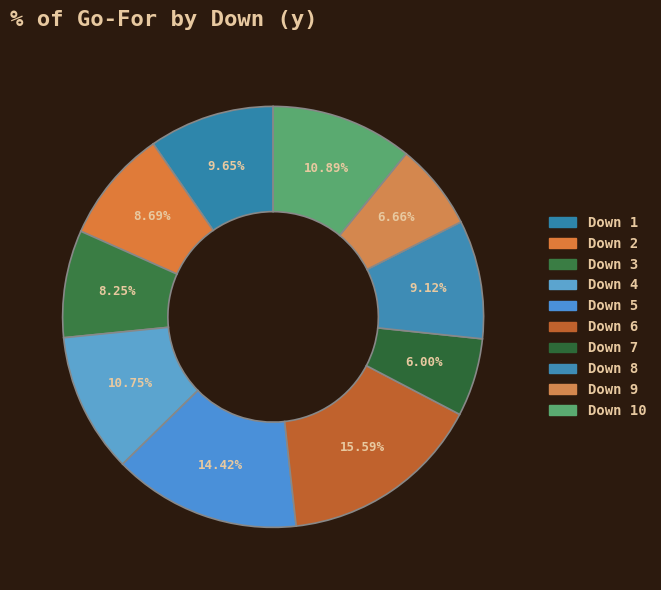

Which category has the smallest portion of the pie?

Down 7